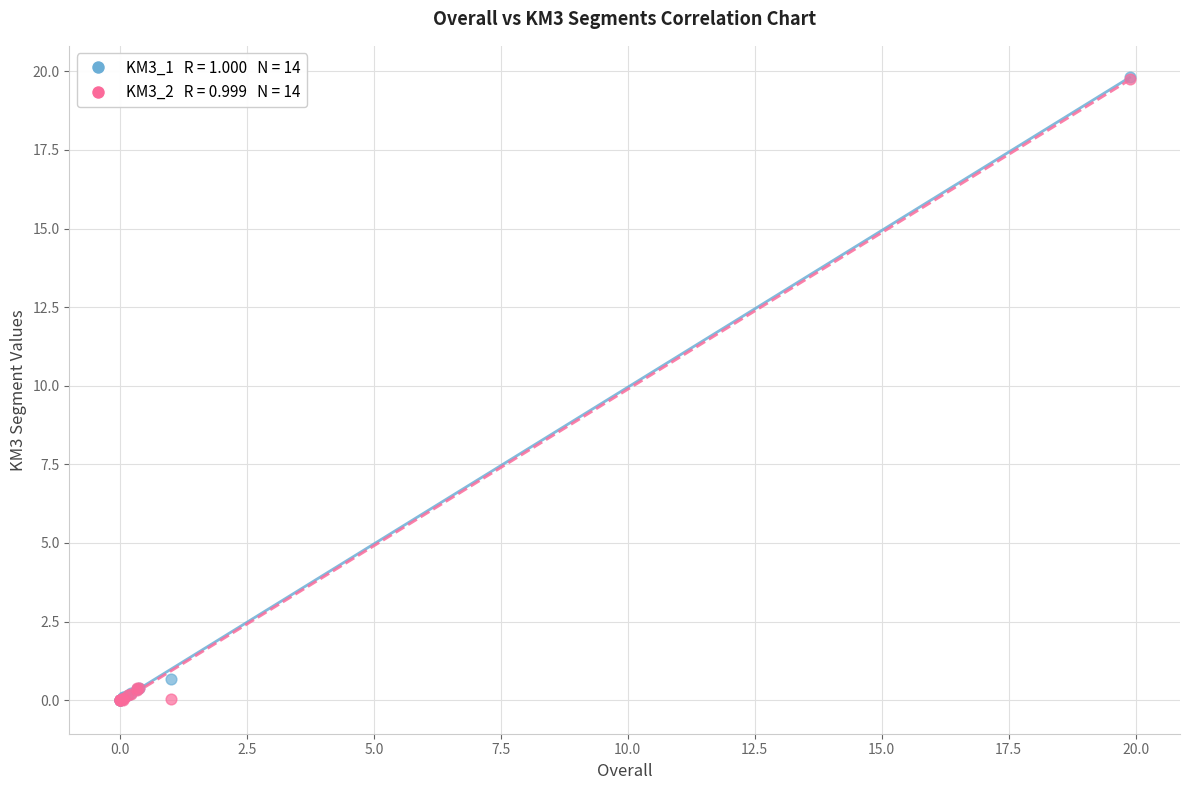

Across all series, what Y value is closest to 9?

0.7